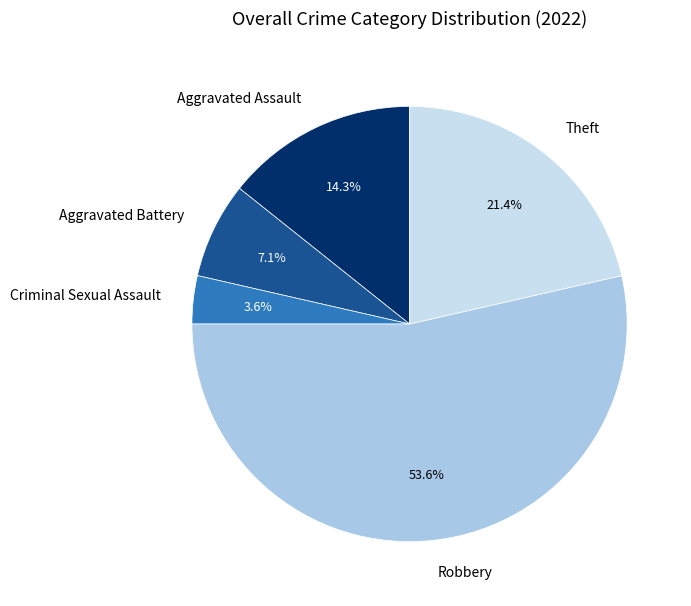

Is there a majority slice in this chart?

Yes